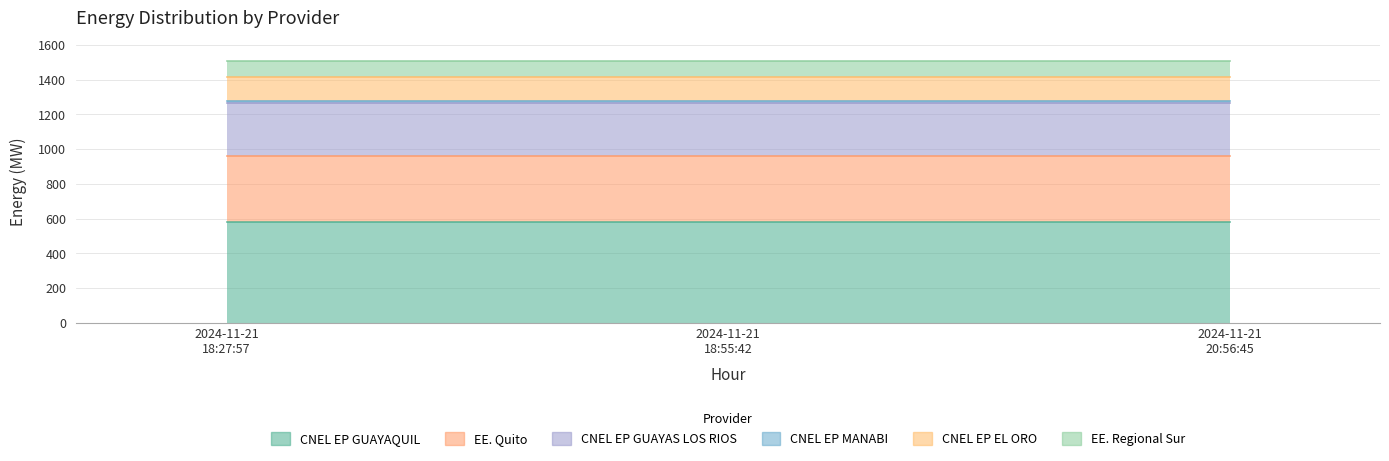

The CNEL EP GUAYAS LOS RIOS series shows 304 at 2024-11-21 18:27:57. True or false?

True